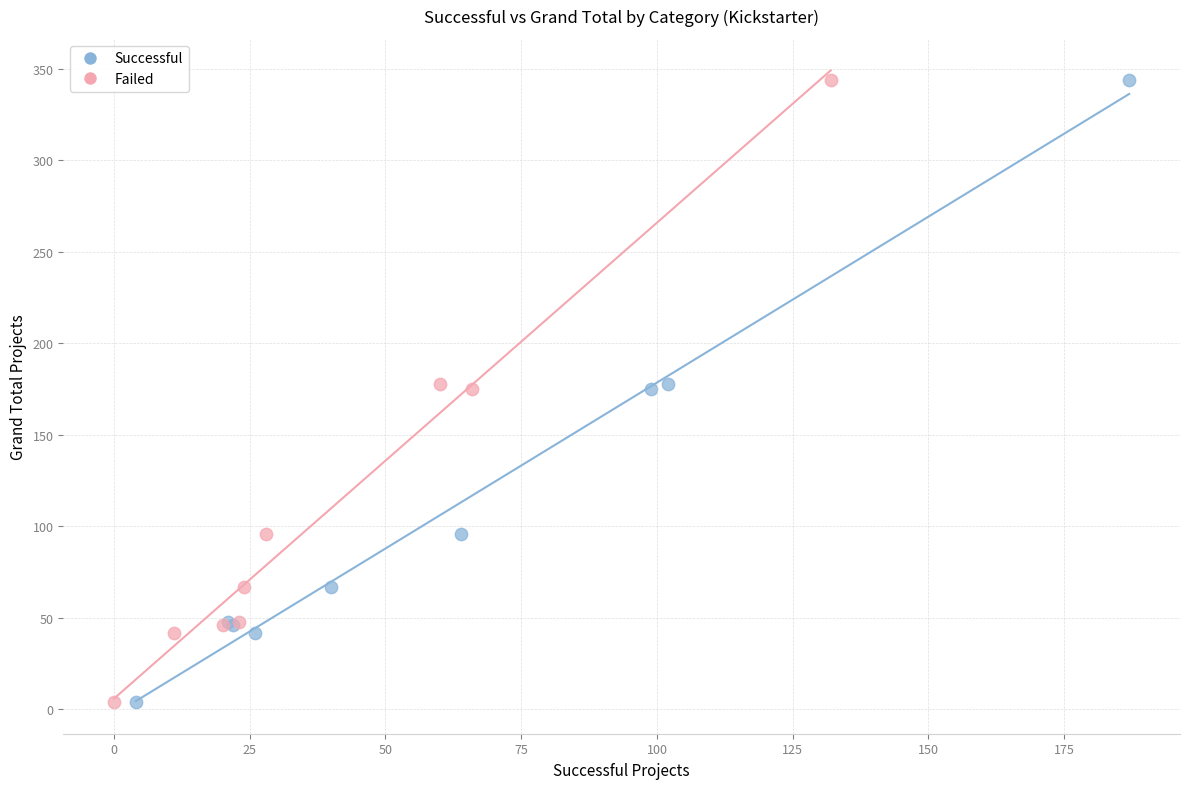

What are all the series names shown in the legend?

Successful, Failed